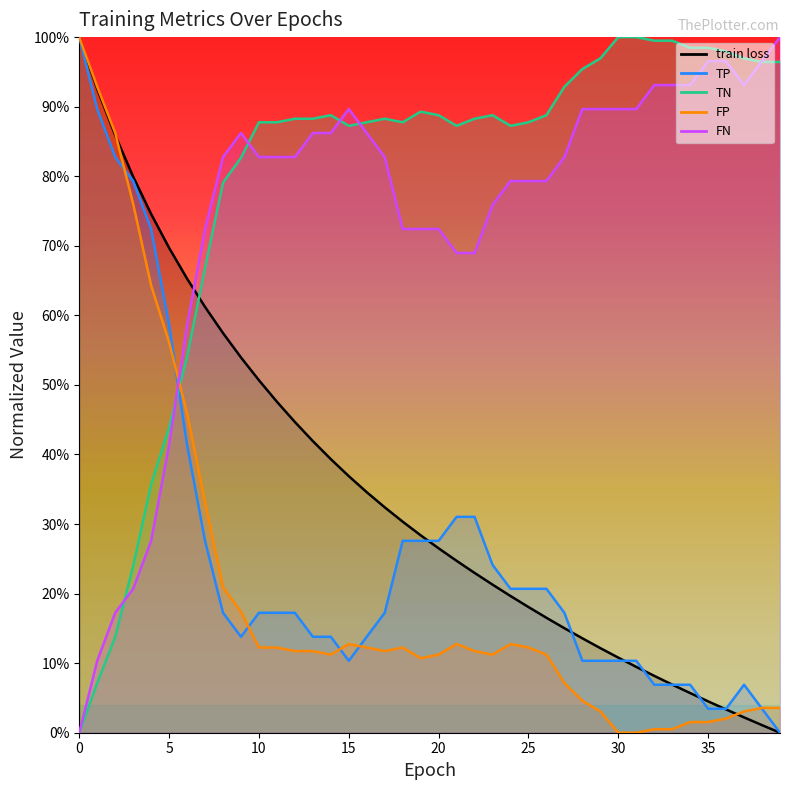

Is it true that TP equals 0.2 at 17?

True